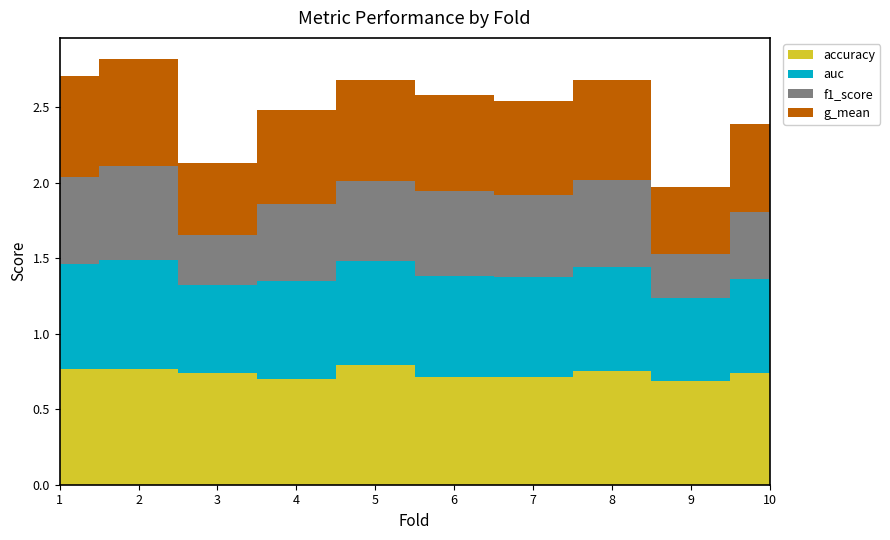

Reading left to right, list all the values displayed in this chart.

accuracy: 1=0.8	2=0.8	3=0.7	4=0.7	5=0.8	6=0.7	7=0.7	8=0.8	9=0.7	10=0.7
auc: 1=0.7	2=0.7	3=0.6	4=0.6	5=0.7	6=0.7	7=0.7	8=0.7	9=0.5	10=0.6
f1_score: 1=0.6	2=0.6	3=0.3	4=0.5	5=0.5	6=0.6	7=0.5	8=0.6	9=0.3	10=0.4
g_mean: 1=0.7	2=0.7	3=0.5	4=0.6	5=0.7	6=0.6	7=0.6	8=0.7	9=0.4	10=0.6